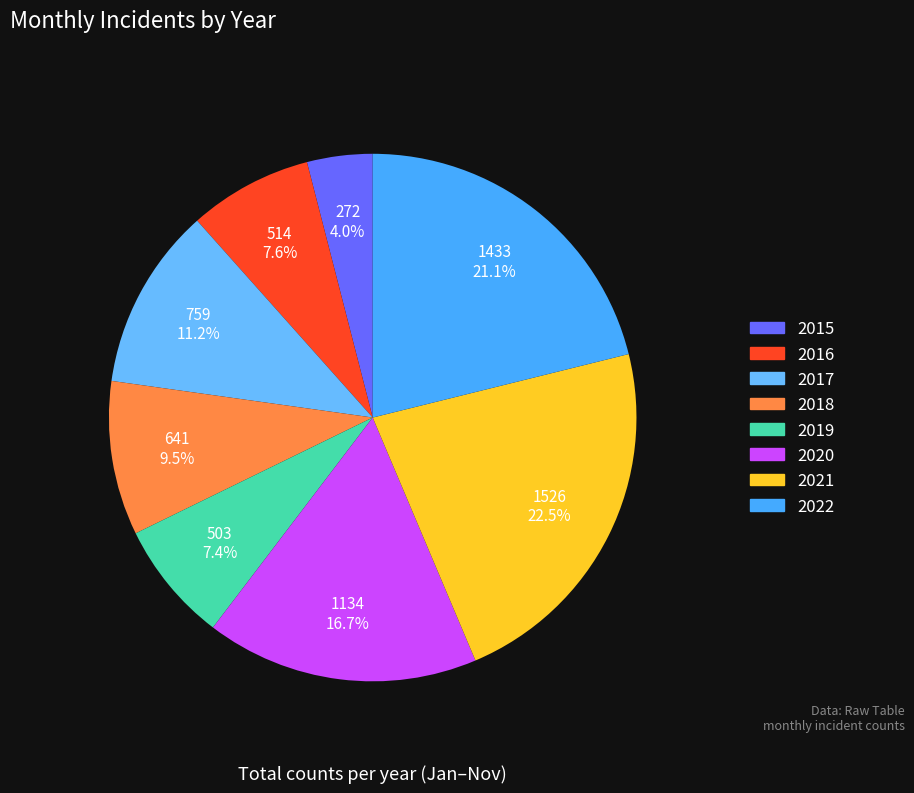

Is there any slice that represents more than half of the pie?

No